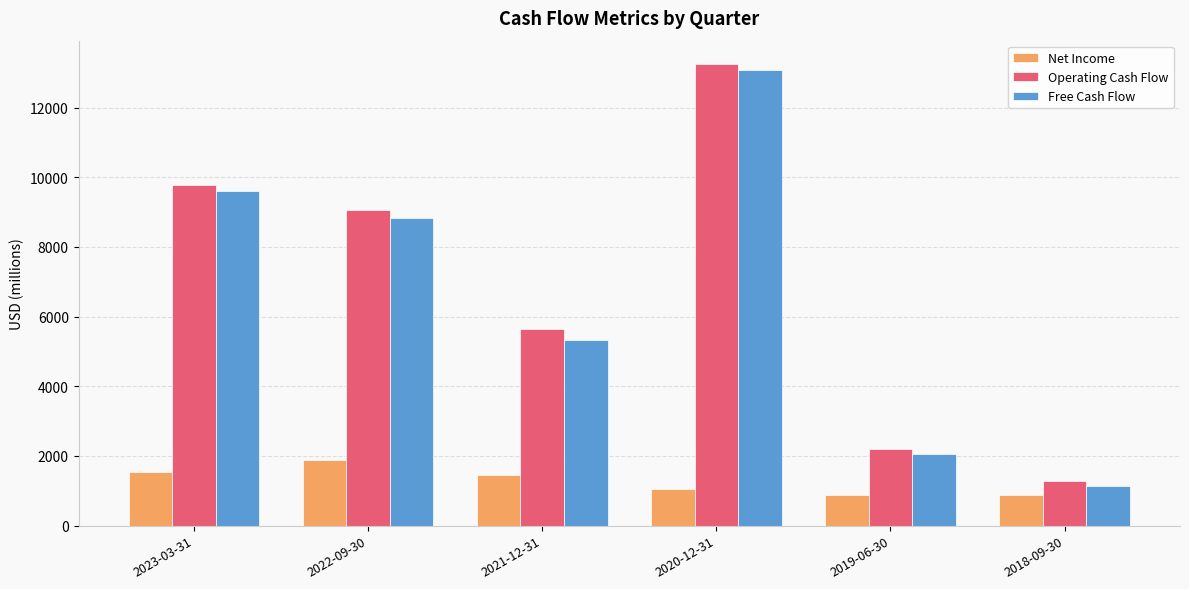

At how many categories does at least one series exceed 5913?

3